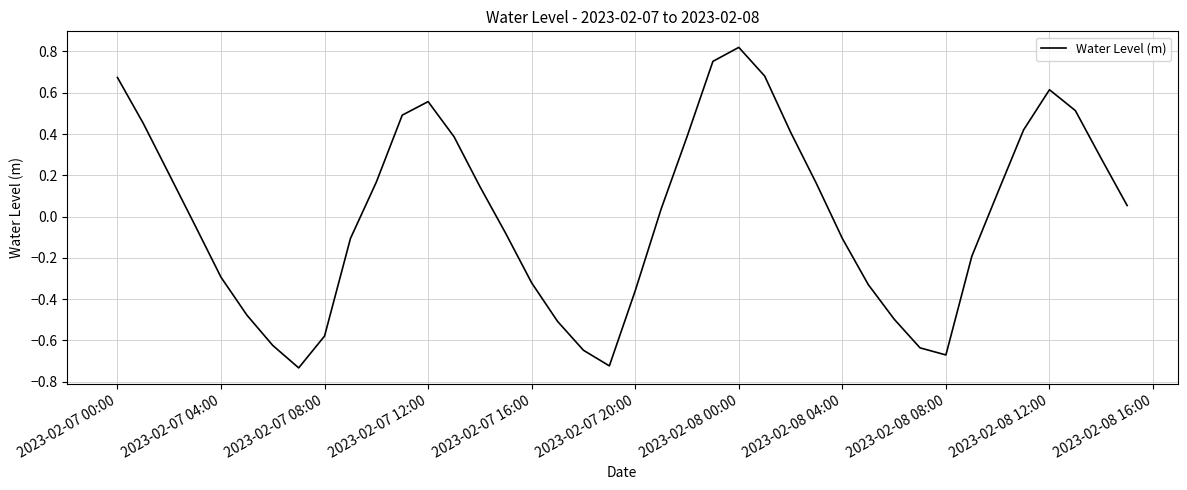

What is the difference between the maximum and minimum values?

1.6